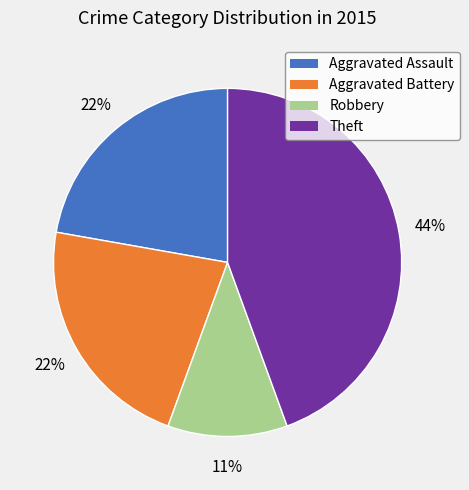

To the nearest percent, what is the combined percentage of Aggravated Battery and Aggravated Assault?

44%